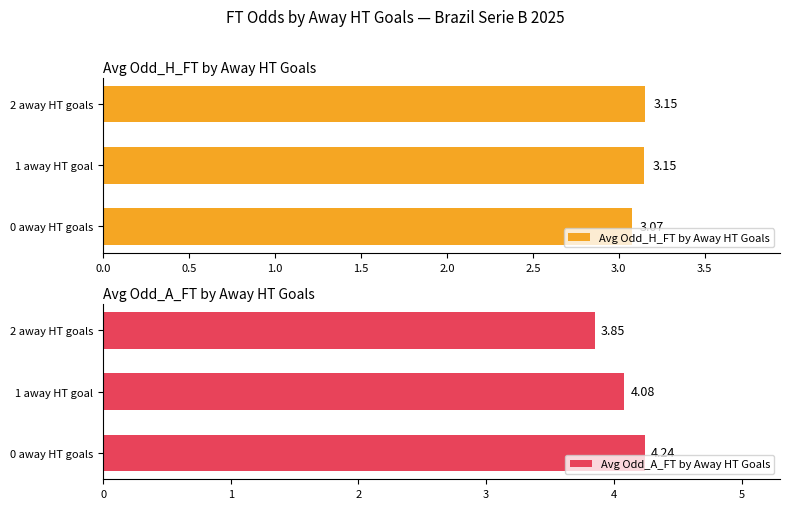

At how many categories does at least one series exceed 3?

3